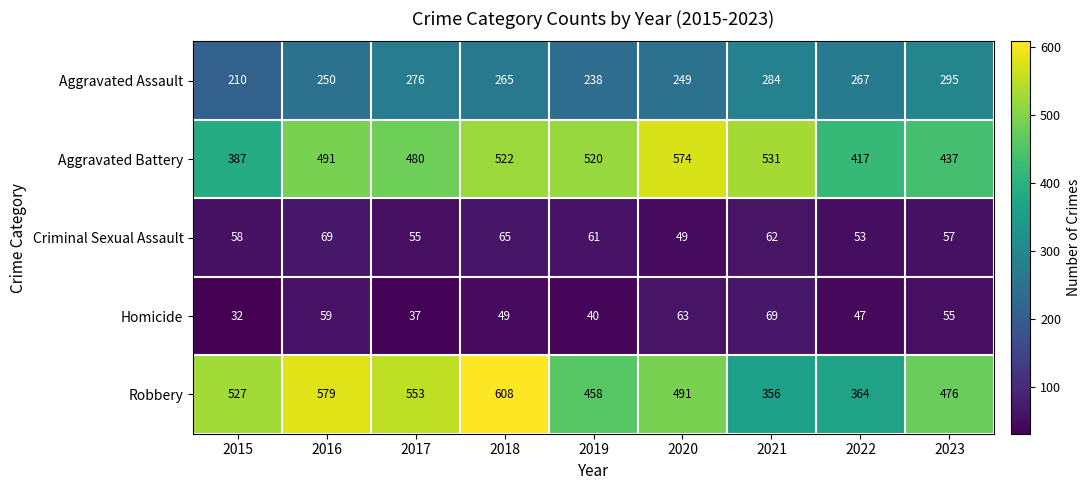

Where does the Aggravated Assault series first go above 265?

2017